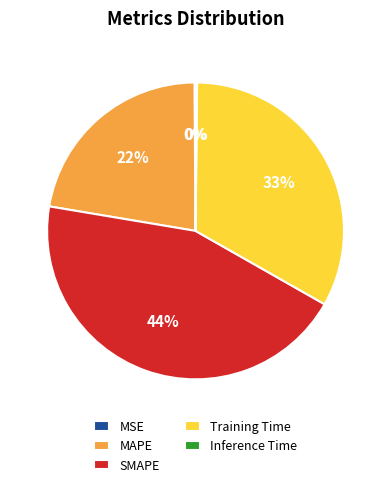

Which slice is the largest?

SMAPE